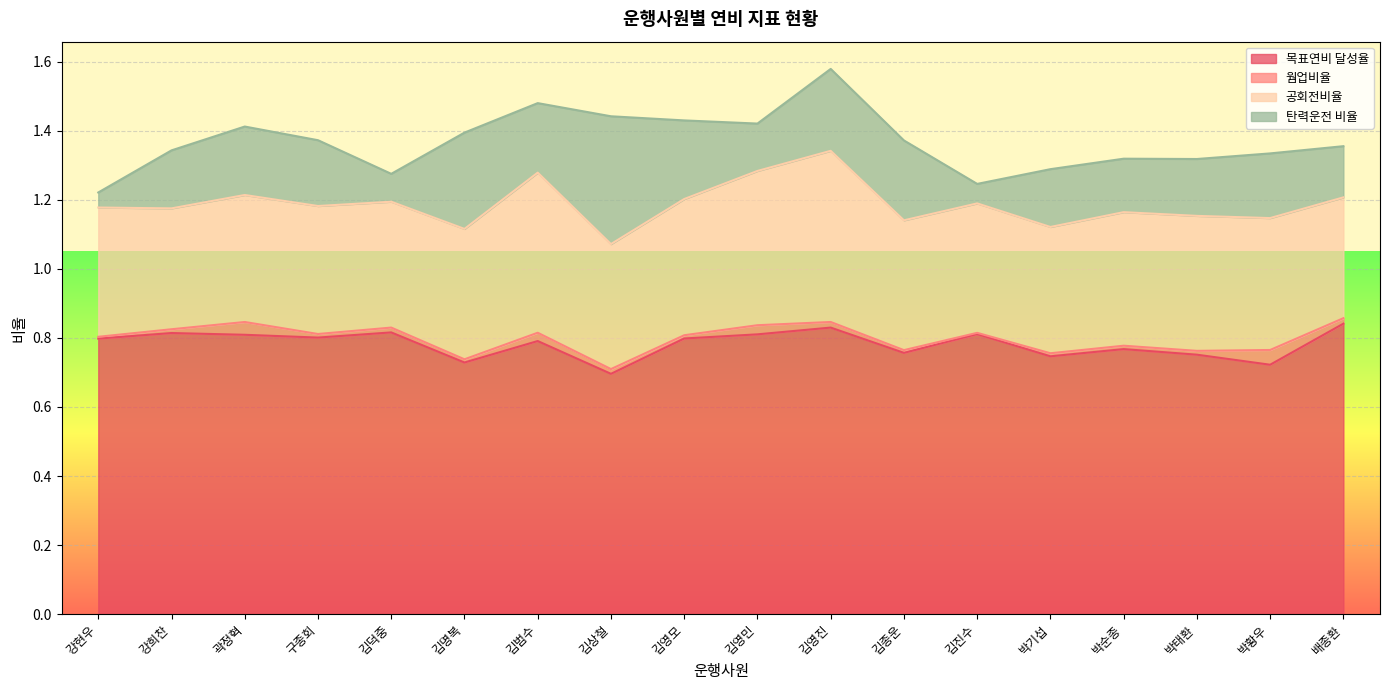

Reading right to left, extract all data points from this chart.

목표연비 달성율: 0.8	0.7	0.8	0.8	0.7	0.8	0.8	0.8	0.8	0.8	0.7	0.8	0.7	0.8	0.8	0.8	0.8	0.8
웜업비율: 0.0	0.0	0.0	0.0	0.0	0.0	0.0	0.0	0.0	0.0	0.0	0.0	0.0	0.0	0.0	0.0	0.0	0.0
공회전비율: 0.3	0.4	0.4	0.4	0.4	0.4	0.4	0.5	0.4	0.4	0.4	0.5	0.4	0.4	0.4	0.4	0.4	0.4
탄력운전 비율: 0.1	0.2	0.2	0.2	0.2	0.1	0.2	0.2	0.1	0.2	0.4	0.2	0.3	0.1	0.2	0.2	0.2	0.0